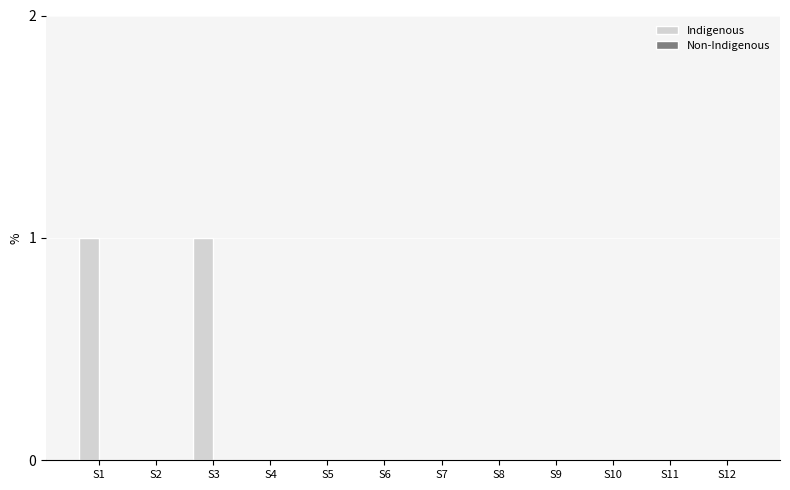

The chart shows a value of 0 at S4. True or false?

True